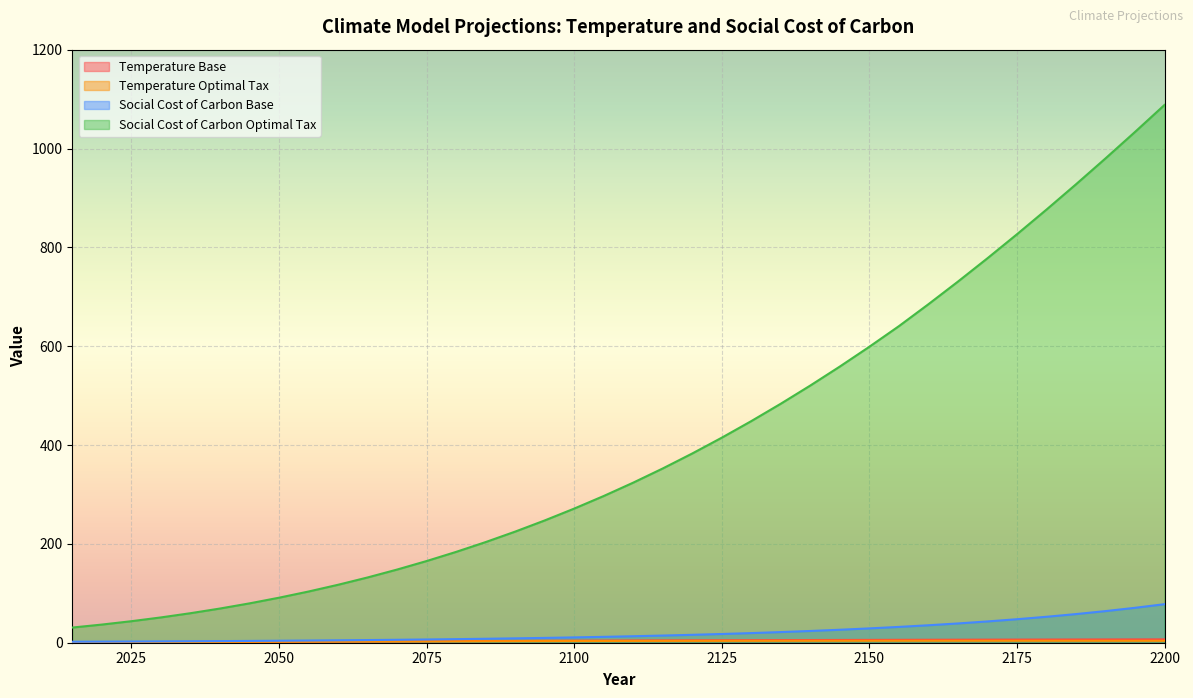

Is it true that Temperature Base equals 2.9 at 2050?

False